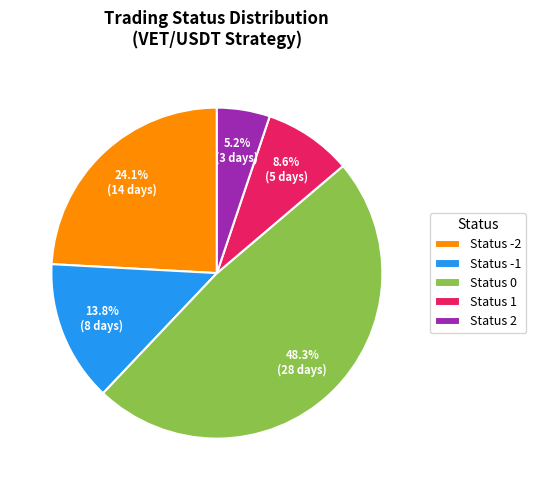

Do Status 2 and Status 1 together represent more than half of the pie?

No